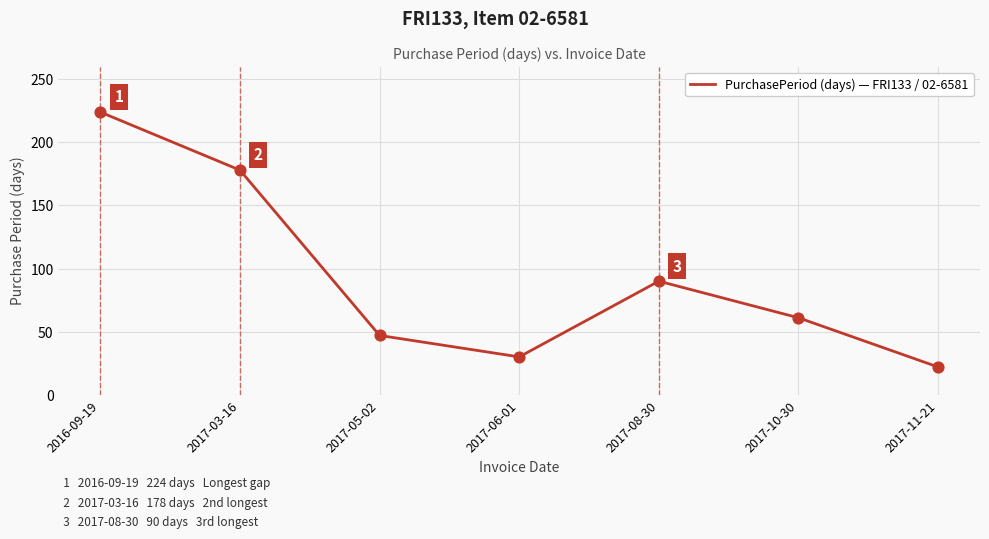

What is the change in value from 2017-05-02 to 2017-11-21?

-25